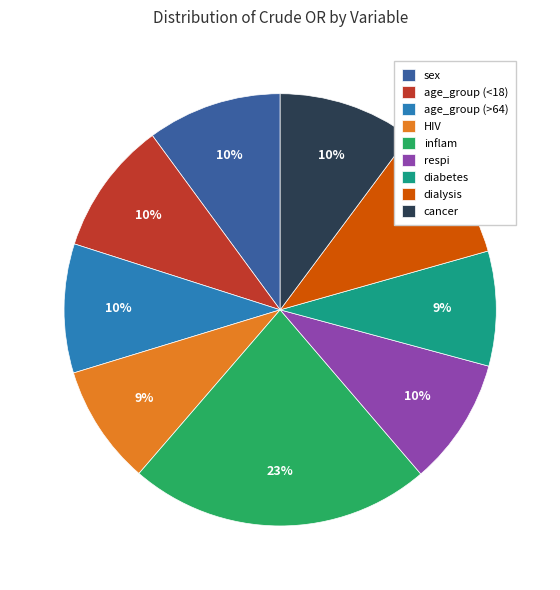

Which category has the biggest portion of the pie?

inflam